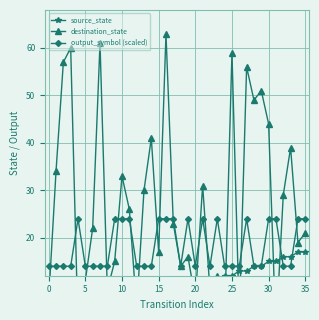

At how many categories does at least one series exceed 19?

27